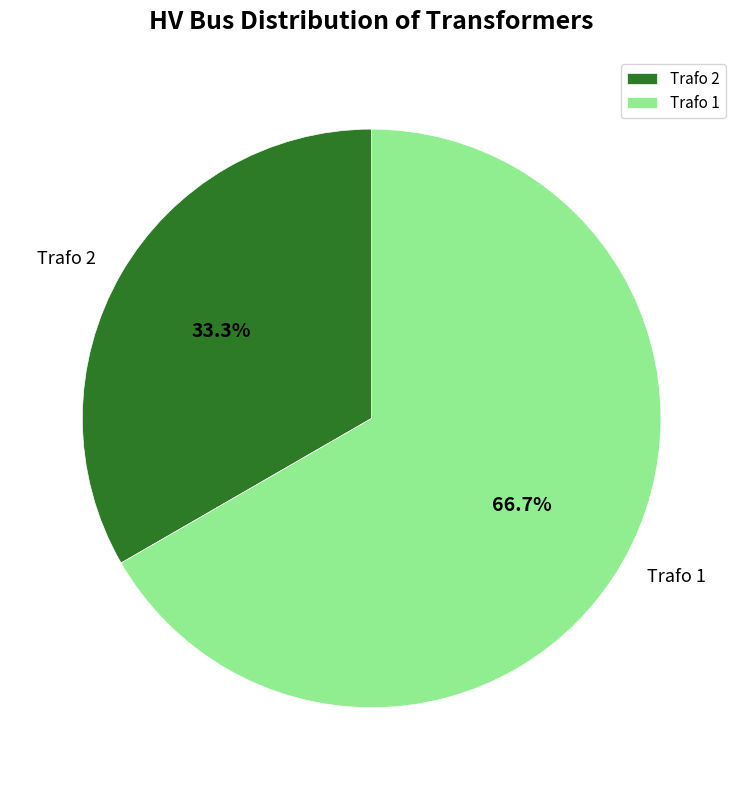

Which category has the smallest portion of the pie?

Trafo 2